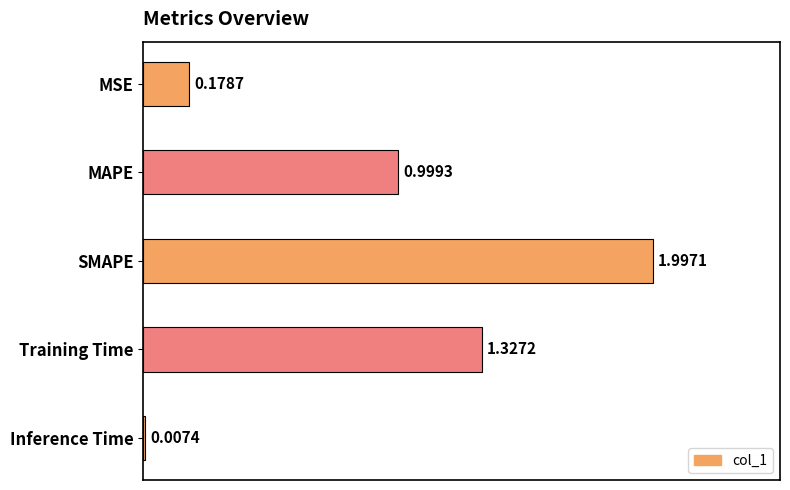

Which category has the highest value across all series?

SMAPE